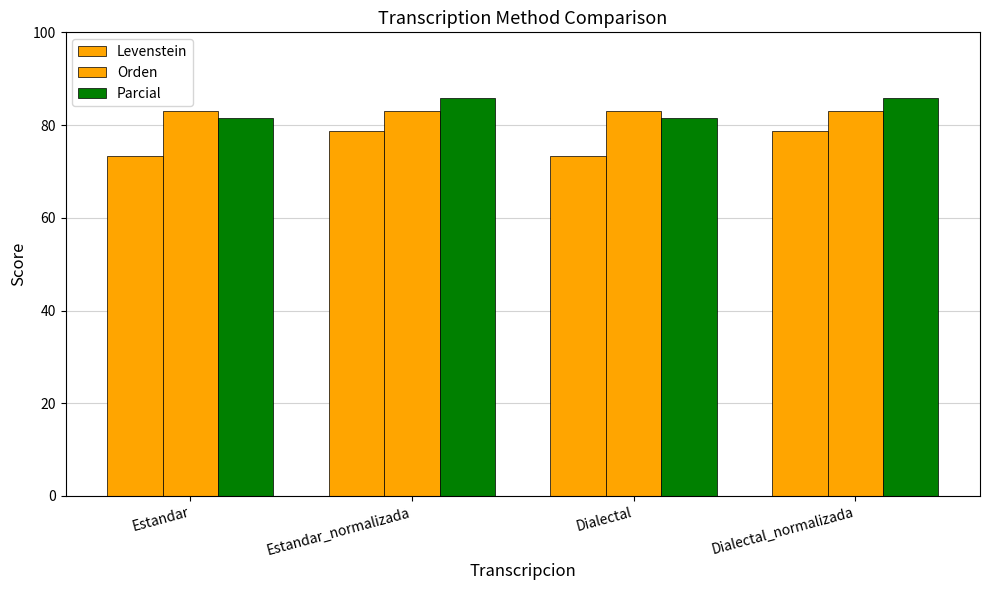

What is the sum of the Levenstein values at Dialectal_normalizada and Estandar_normalizada?

157.4